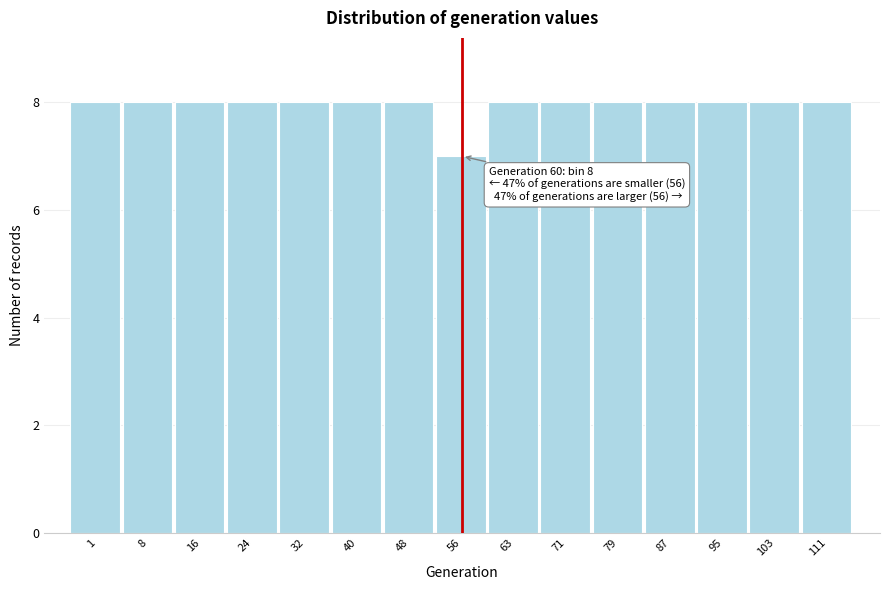

Reading left to right, what are all the values shown in this chart?

1=8	8=8	16=8	24=8	32=8	40=8	48=8	56=7	63=8	71=8	79=8	87=8	95=8	103=8	111=8